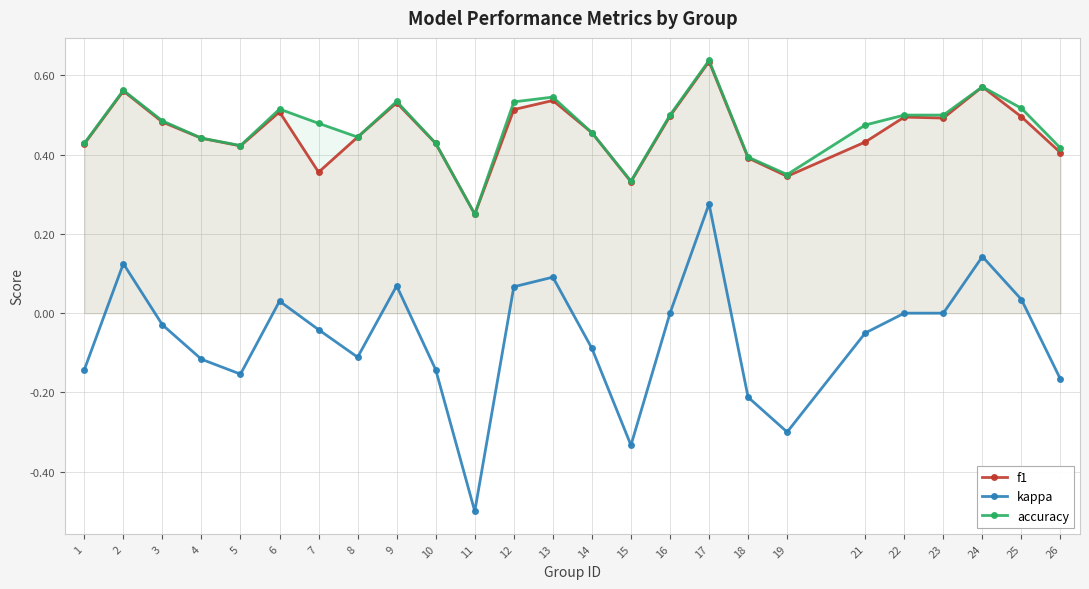

At which category is the sum across all series the highest?

17